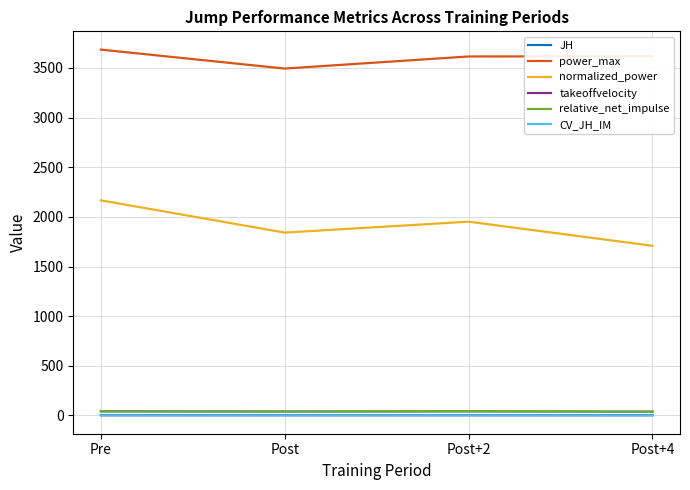

Which series changed the most between Pre and Post?

normalized_power